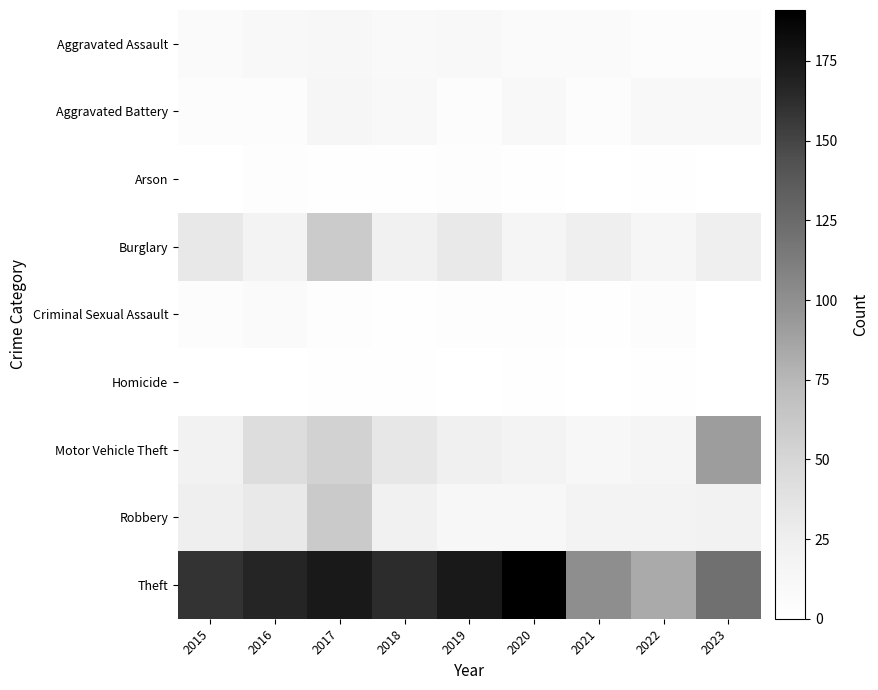

Which series has the largest total across all categories?

Theft